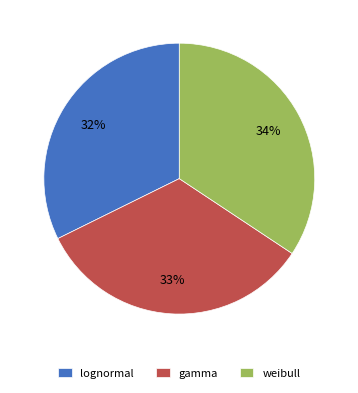

To the nearest percent, what is the combined percentage of lognormal and gamma?

66%